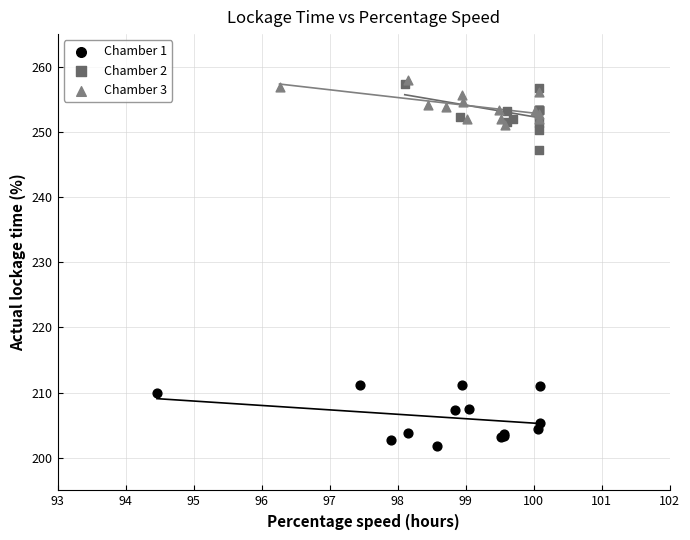

Which series contains the lowest Y value?

Chamber 1